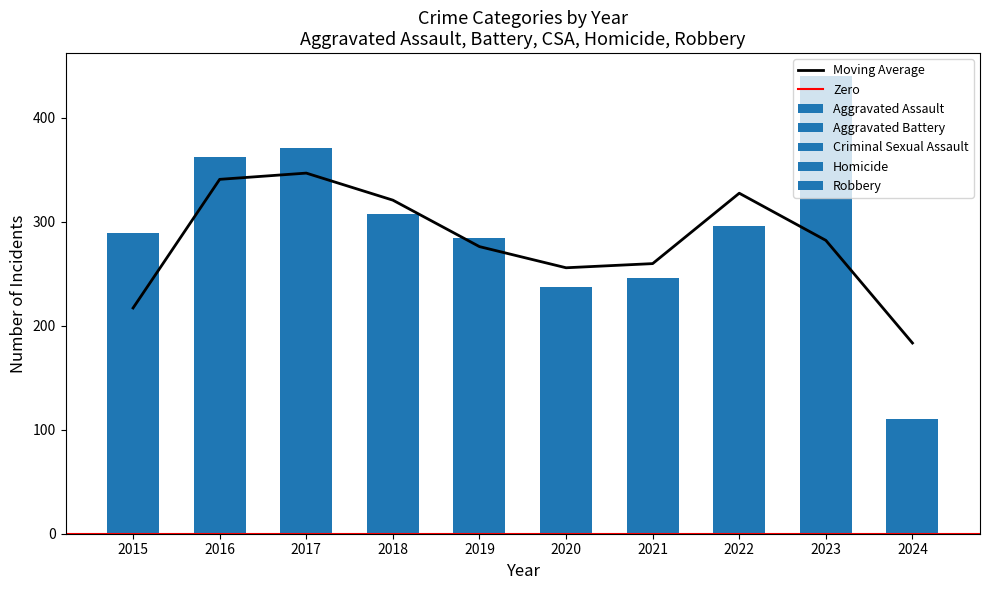

What is the difference between the maximum and minimum values in the Aggravated Battery series?

60